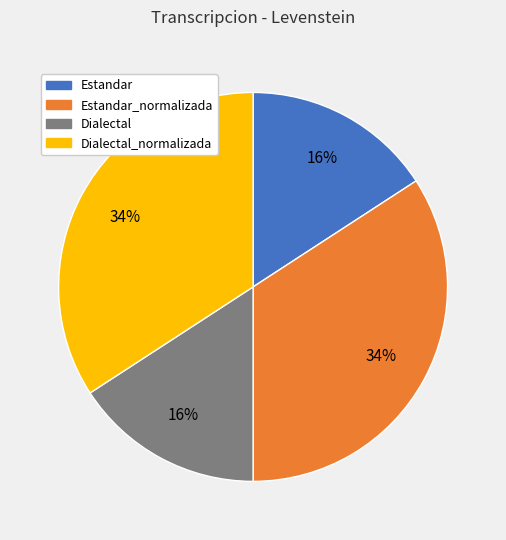

How many segments does this pie chart have?

4